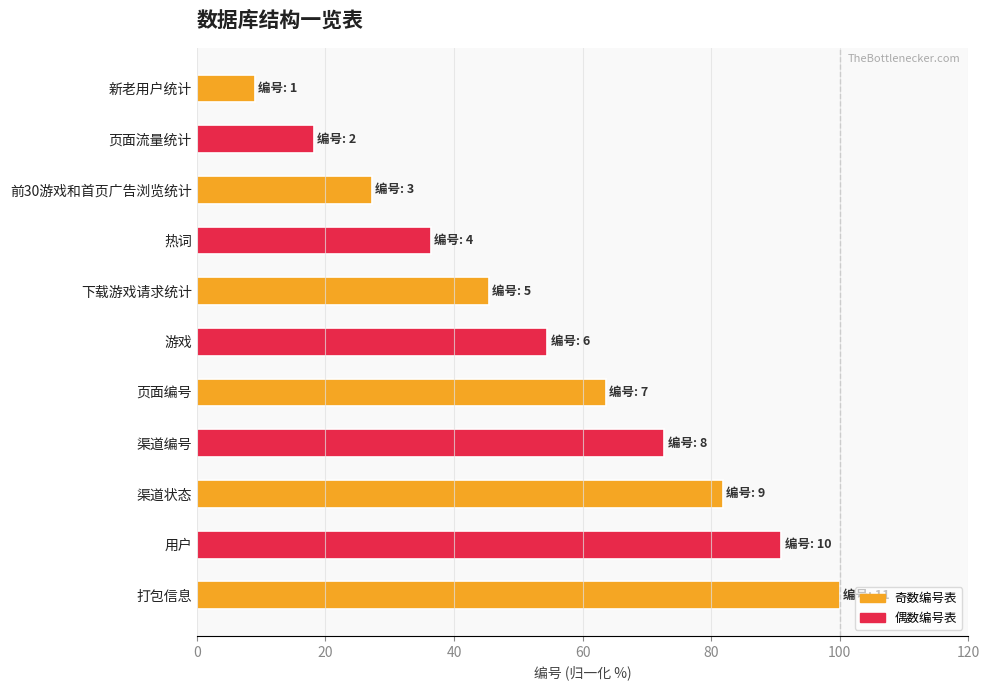

Rank the categories by value from lowest to highest.

新老用户统计, 页面流量统计, 前30游戏和首页广告浏览统计, 热词, 下载游戏请求统计, 游戏, 页面编号, 渠道编号, 渠道状态, 用户, 打包信息